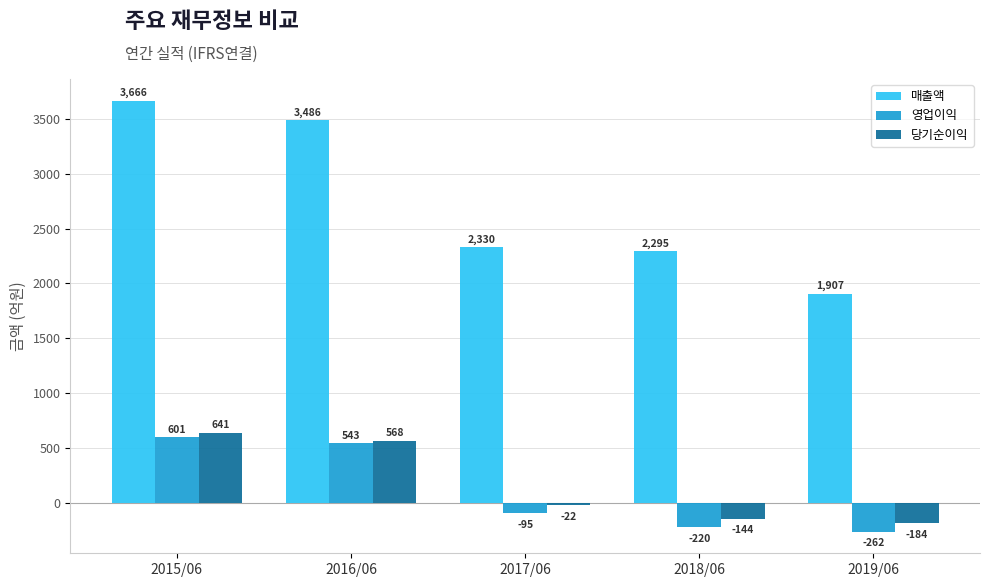

What is the maximum value shown in the chart?

3666